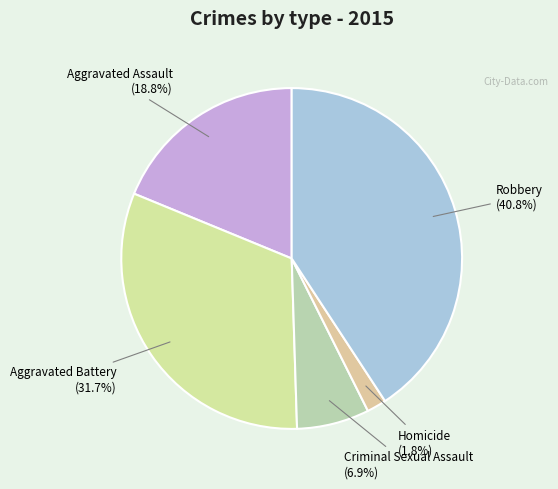

Is there a majority slice in this chart?

No